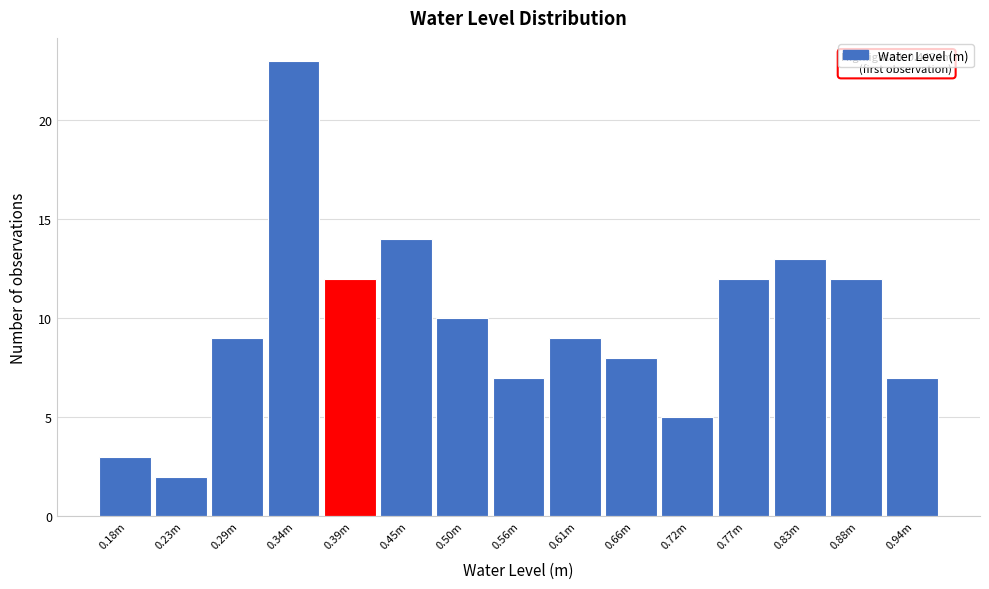

Reading left to right, list all the values displayed in this chart.

3	2	9	23	12	14	10	7	9	8	5	12	13	12	7